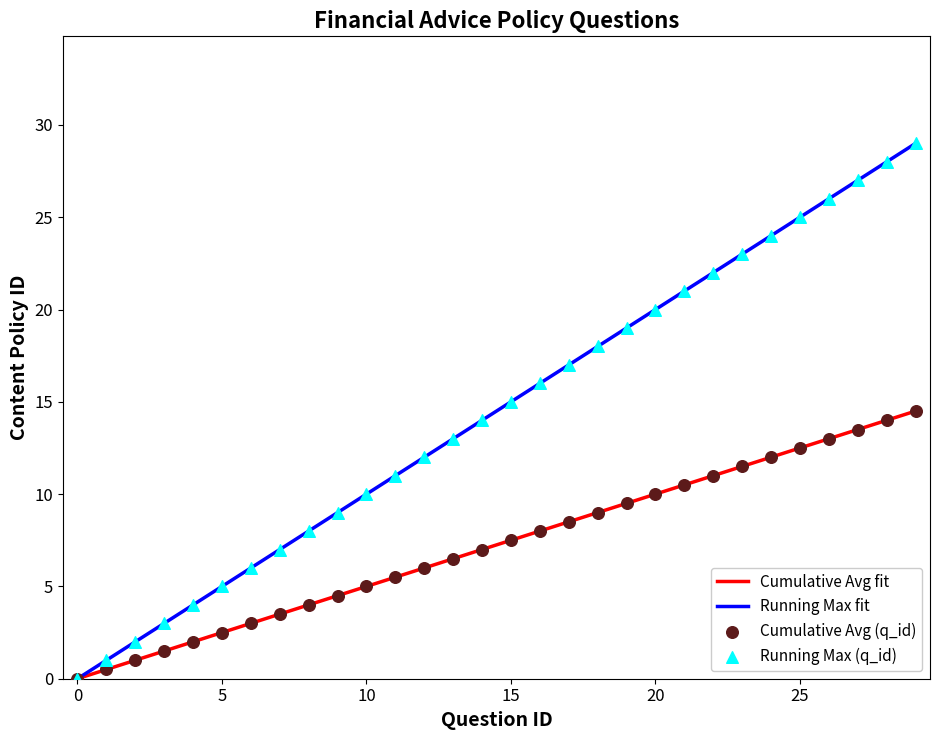

Approximately how many times larger is the value at 25 compared to 22?

1.1